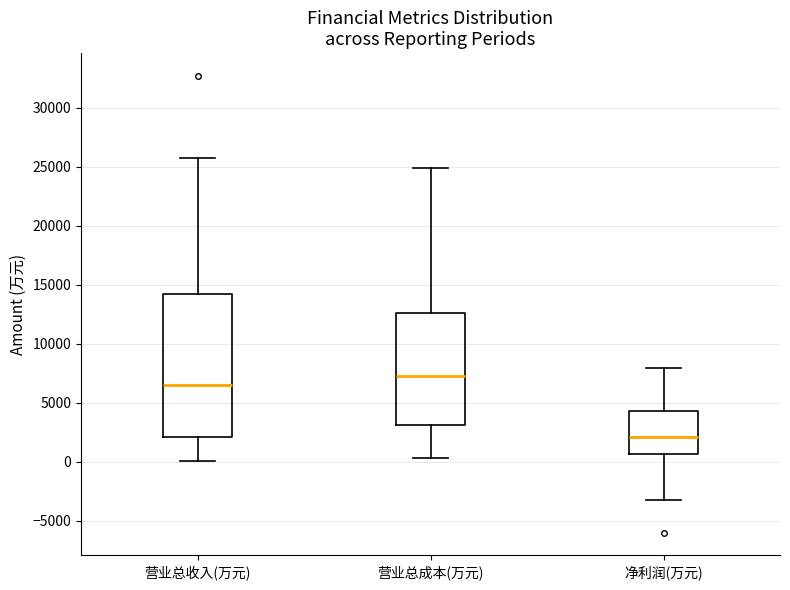

Reading left to right, read every box against the y-axis: the position of its median line, the range the box covers, and the ends of its whiskers. The values are not printed on the chart, so give them approximately, as read against the axis.

营业总收入(万元): median 6500, box 2000 to 14000, whiskers 0 to 25500
营业总成本(万元): median 7000, box 3000 to 12500, whiskers 500 to 25000
净利润(万元): median 2000, box 500 to 4500, whiskers -3500 to 8000